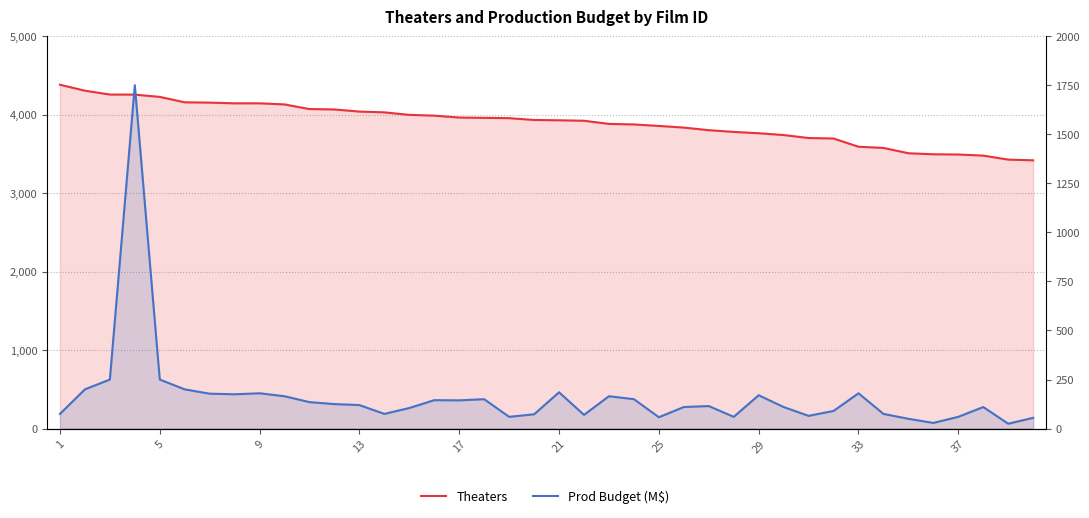

True or false: Theaters and Prod Budget (M$) intersect in this chart.

False